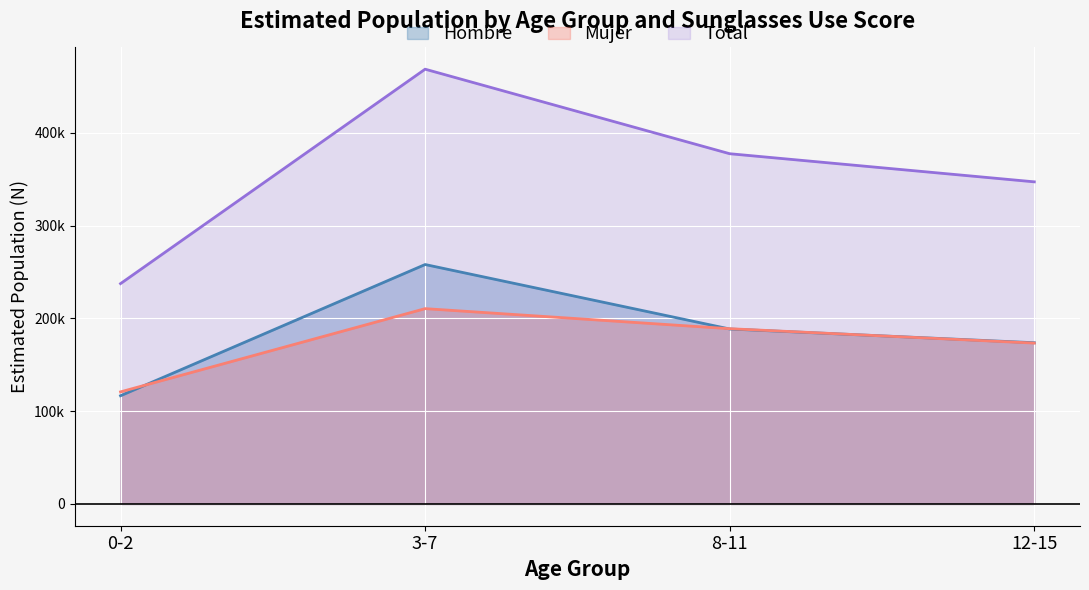

True or false: Hombre N (estimada) and Total N (estimada) intersect in this chart.

False